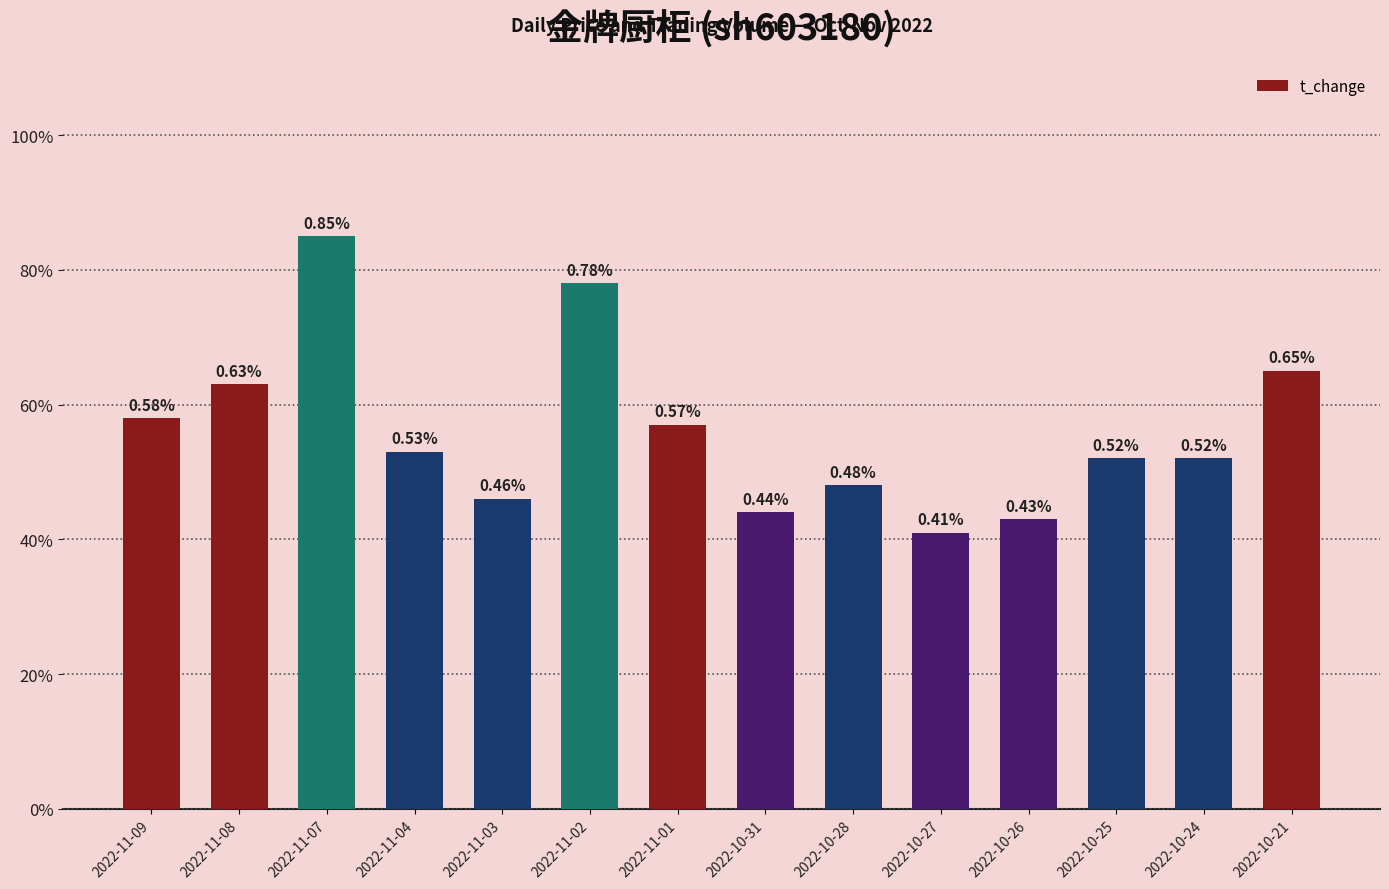

What value does the data have at 2022-11-02?

0.8